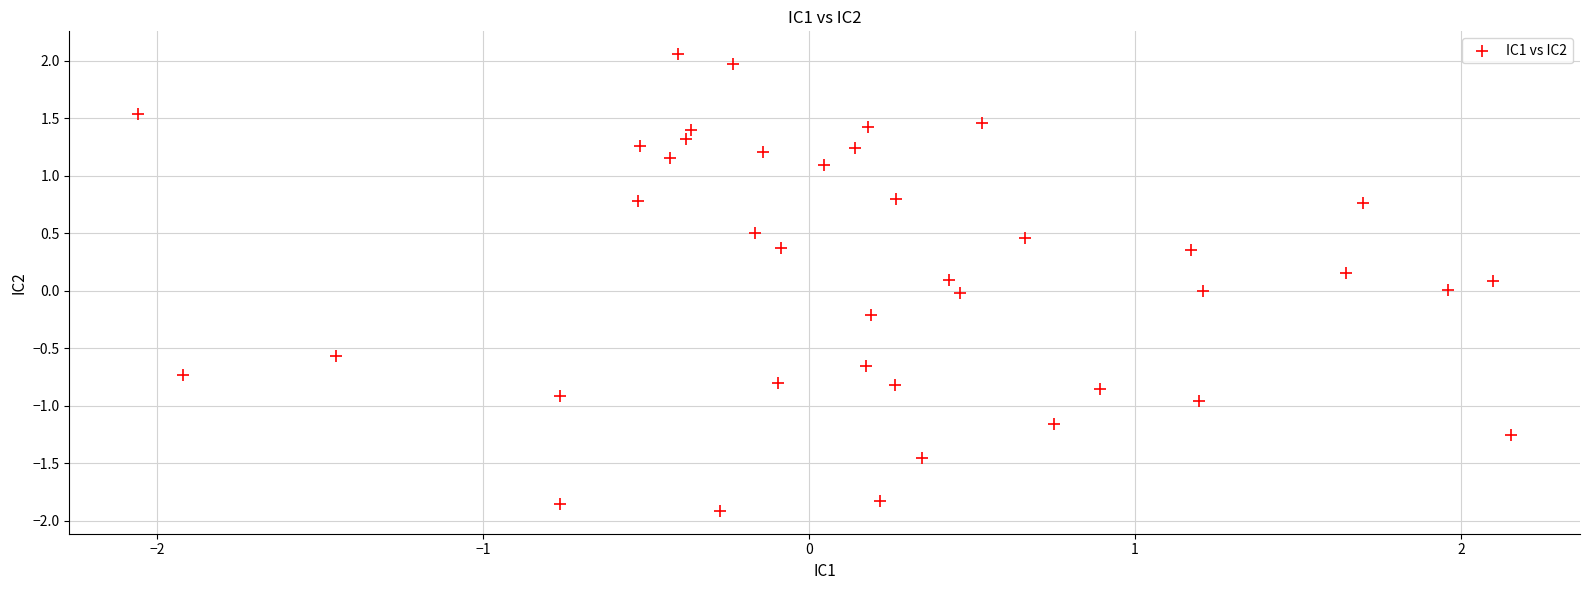

What is the range of X values (max minus min)?

4.2